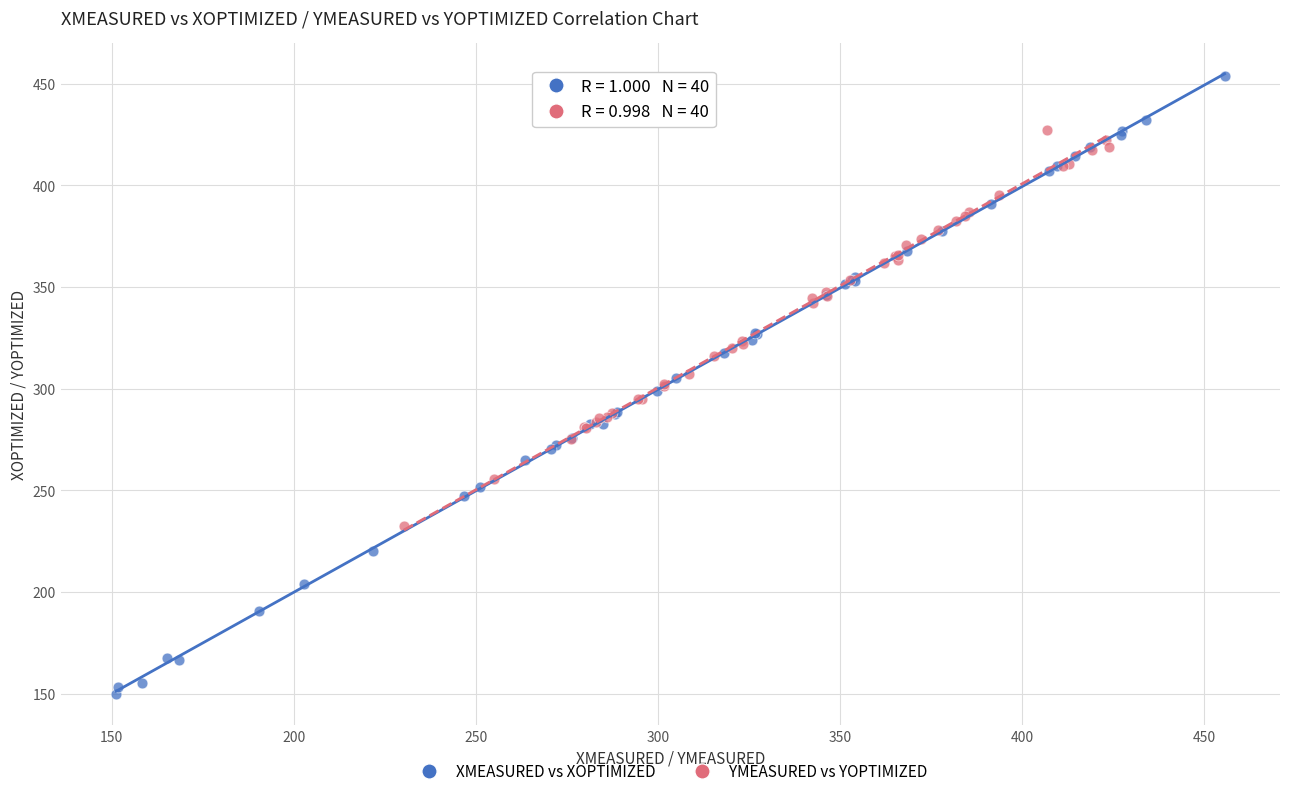

Which series reaches the maximum Y coordinate?

XMEASURED vs XOPTIMIZED